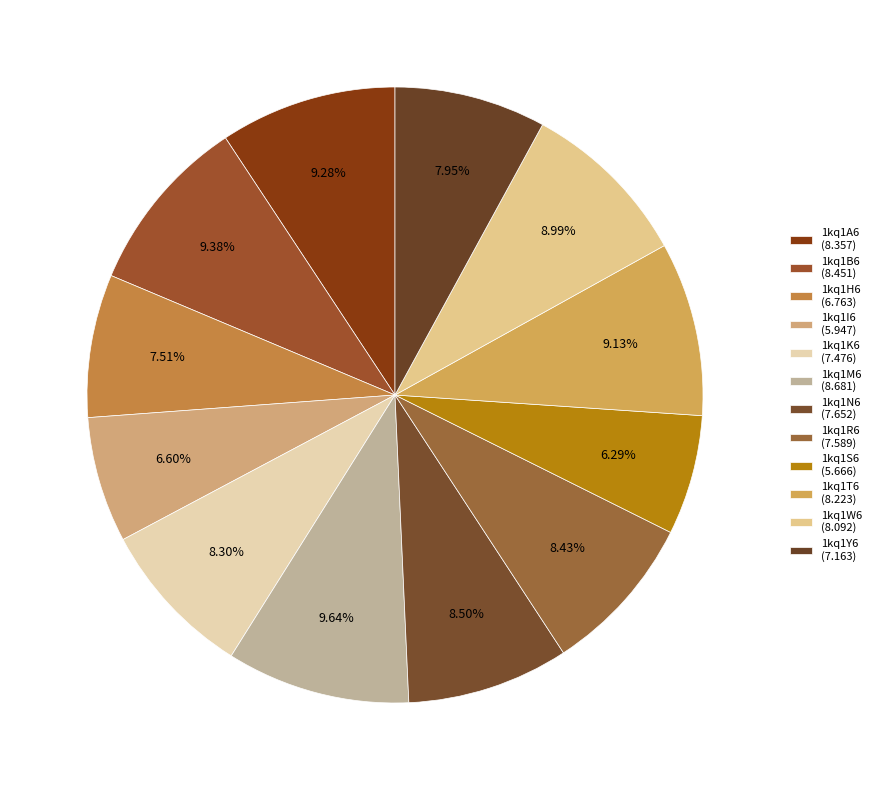

How many segments does this pie chart have?

12